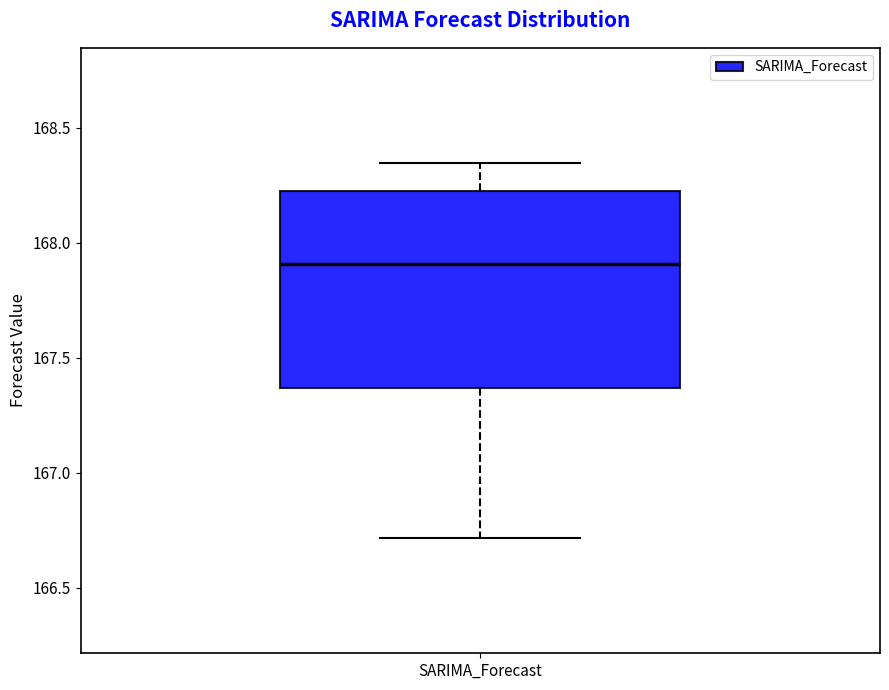

Read this box plot against the y-axis: the position of the median line, the range covered by the box, and the ends of both whiskers. The values are not printed on the chart, so give them approximately, as read against the axis.

median 167.90, box 167.35 to 168.20, whiskers 166.70 to 168.35